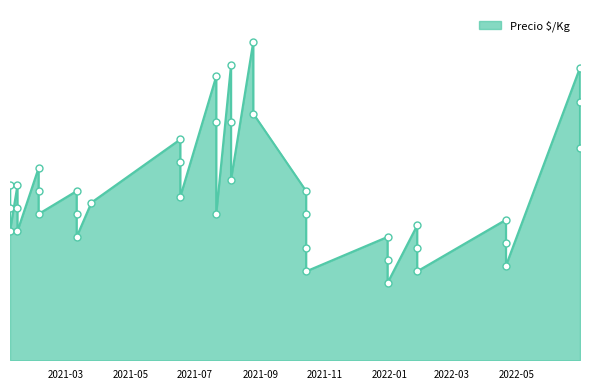

What is the change in value from 2021-08-25 to 2021-02-03?

-2143